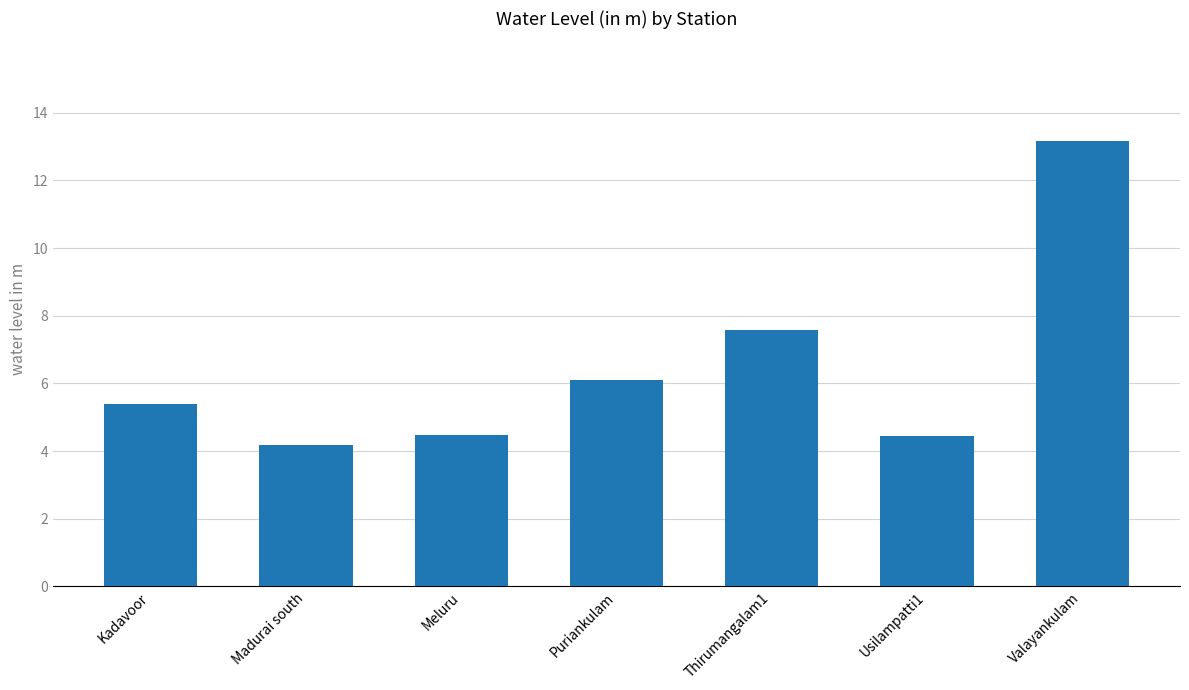

How many values are below 5?

3